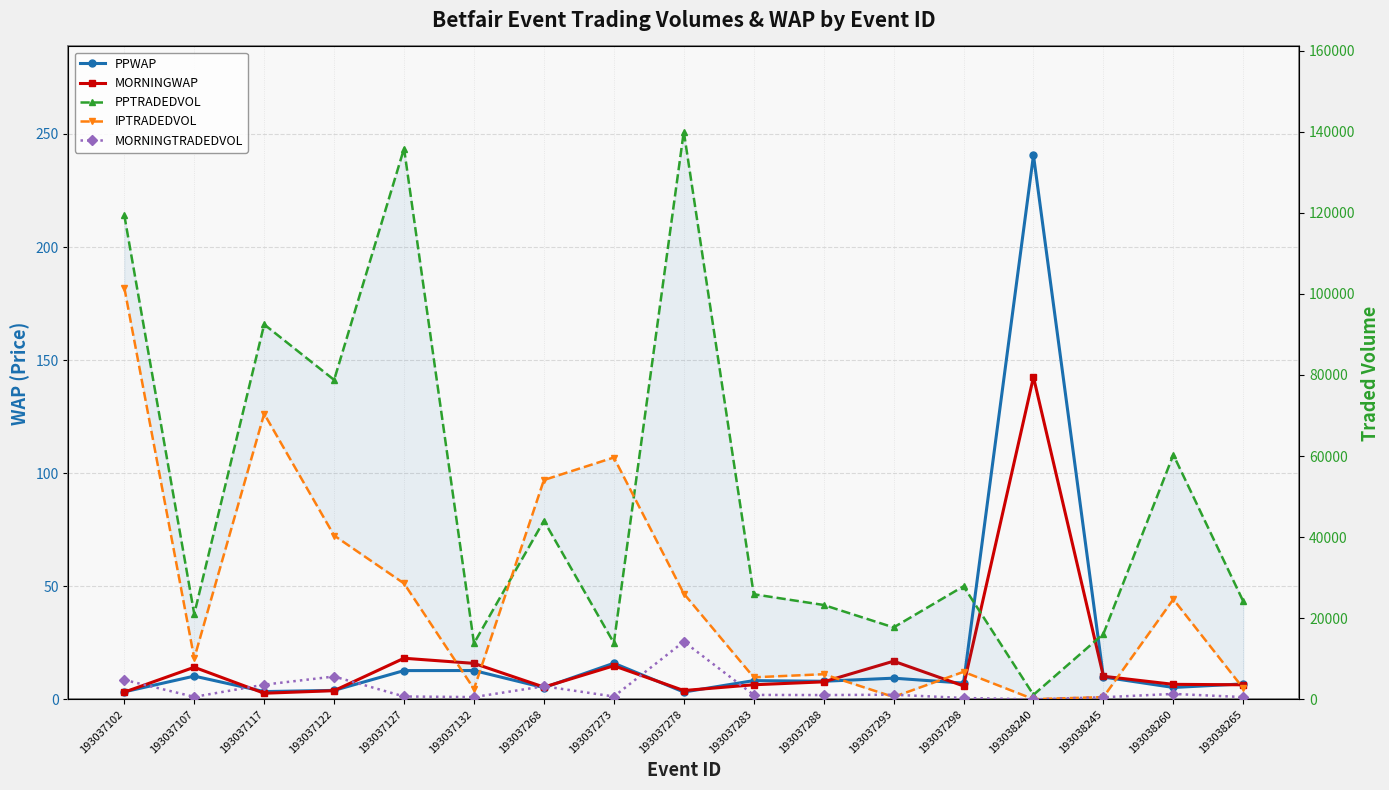

What is the sum of all IPTRADEDVOL values?

440659.5